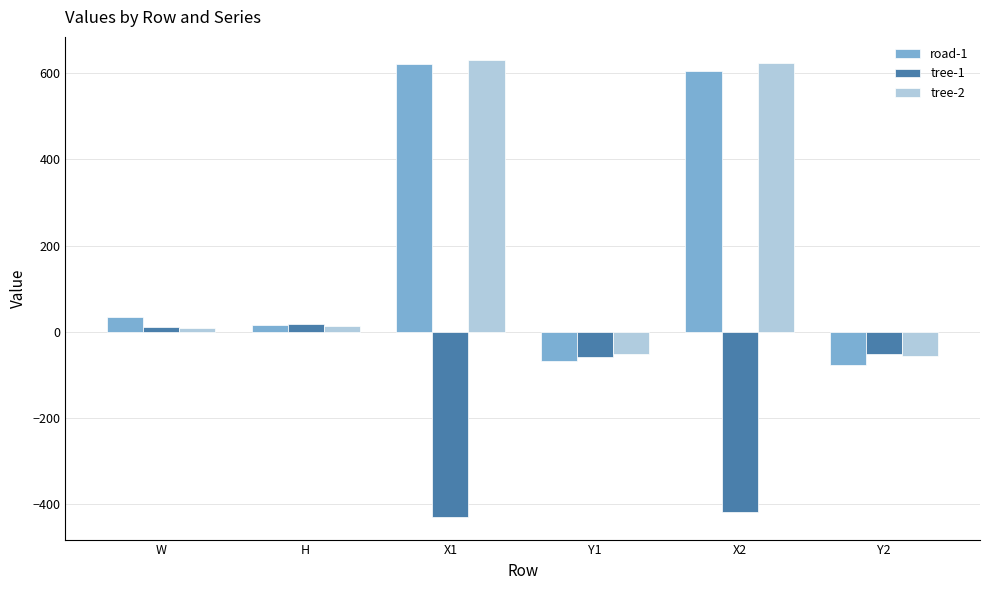

How many data points in tree-2 are above 13?

3